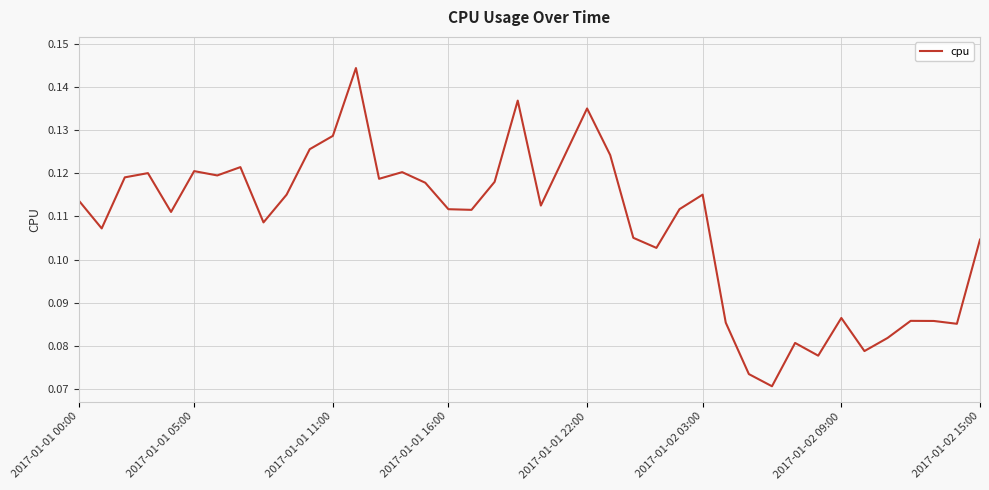

Which label corresponds to the largest value in the chart?

12